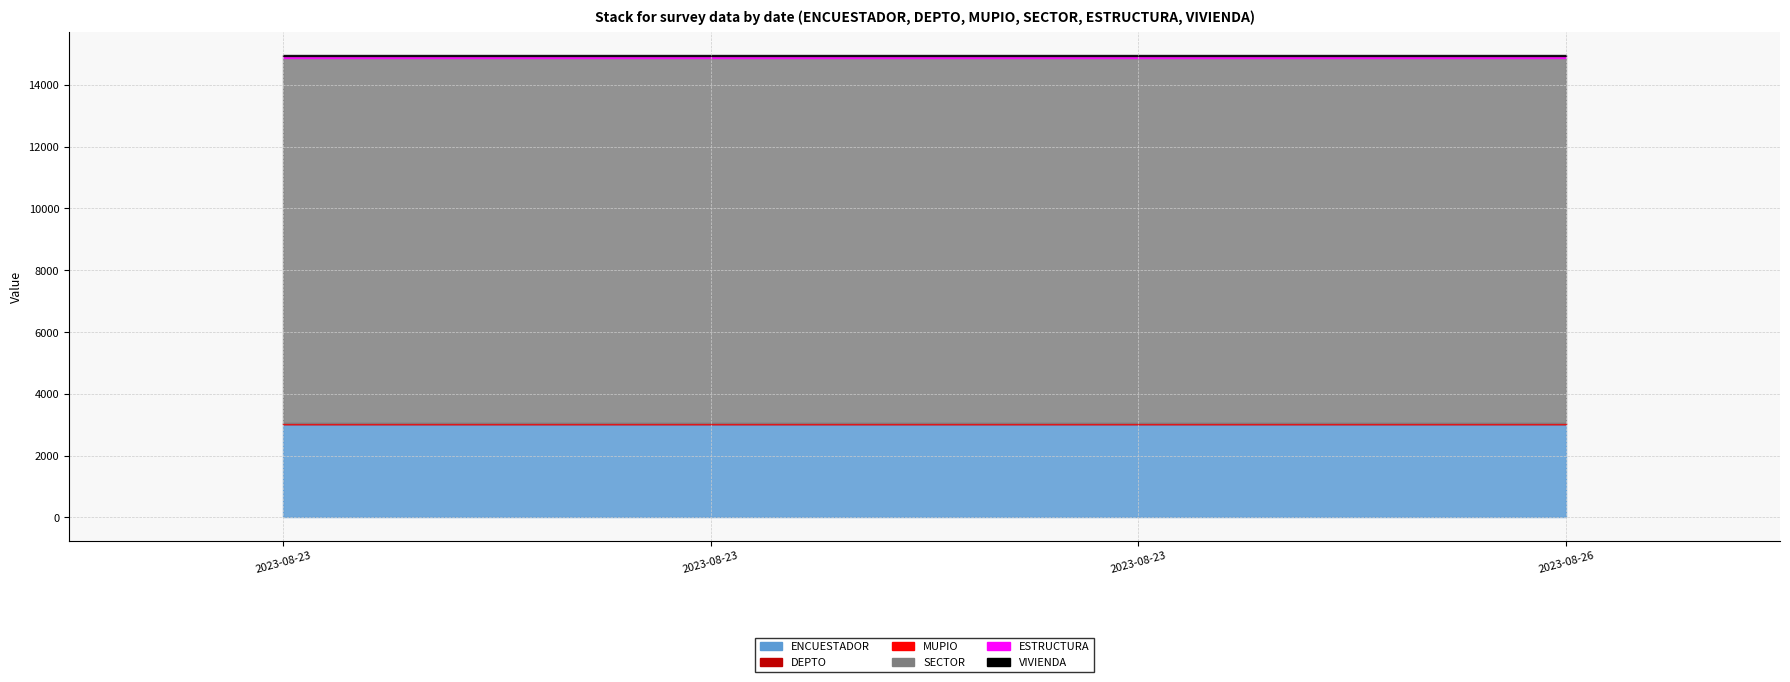

What is the minimum value shown in the chart?

9